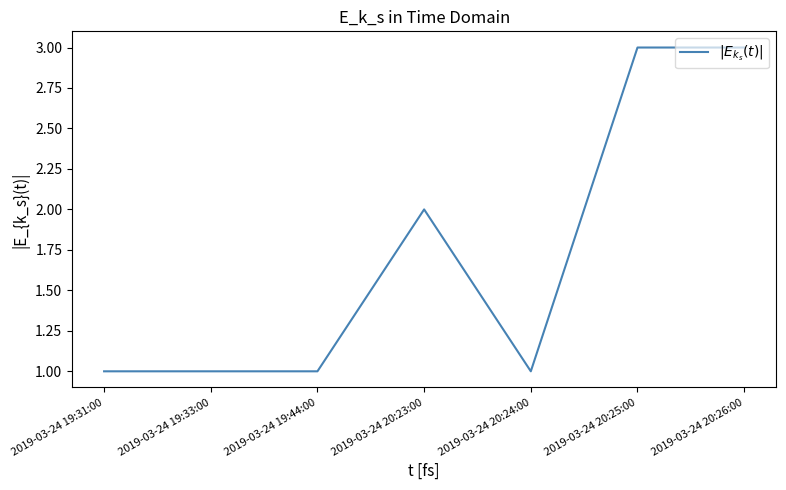

The chart shows a value of 2 at 2019-03-24 19:44:00. True or false?

False